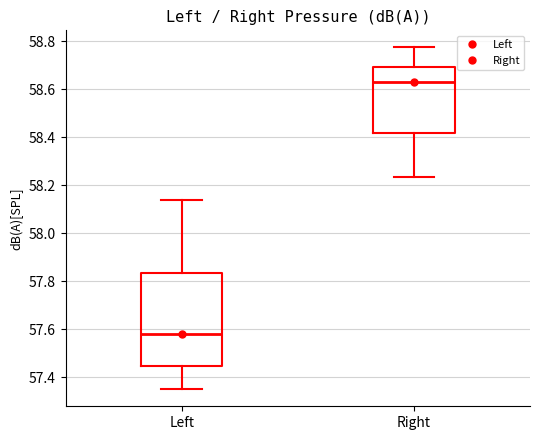

Reading left to right, transcribe this box plot: for each box, give where its median line is, the range the box spans, and where its two whiskers end, as read against the y-axis. The values are not printed on the chart, so give them approximately, as read against the axis.

Left: median 57.58, box 57.44 to 57.84, whiskers 57.34 to 58.14
Right: median 58.64, box 58.42 to 58.70, whiskers 58.24 to 58.78